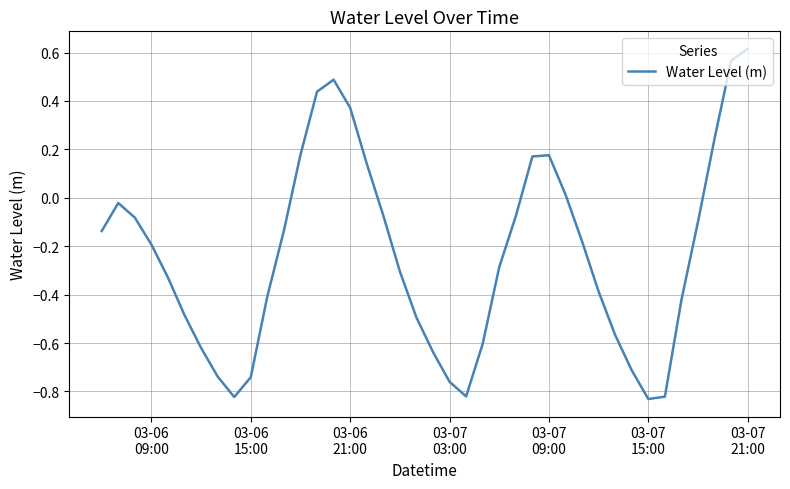

What is the difference between the maximum and minimum values?

1.4